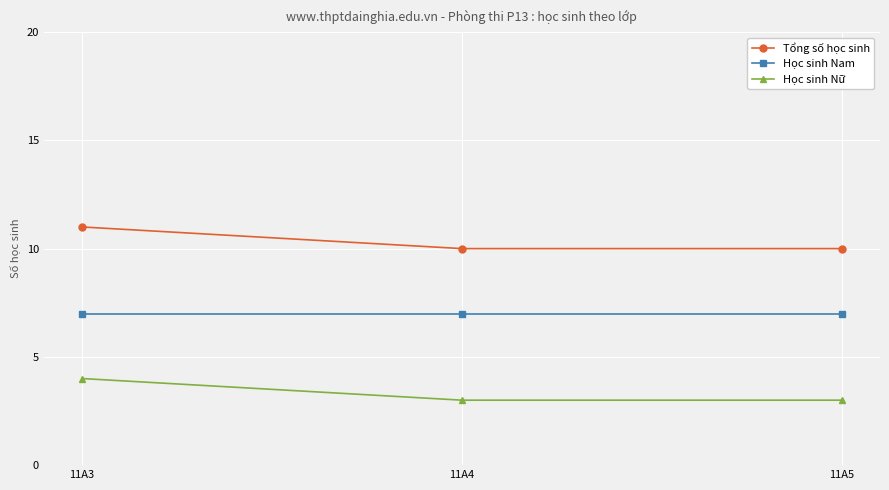

Does the chart have visible grid lines?

Yes